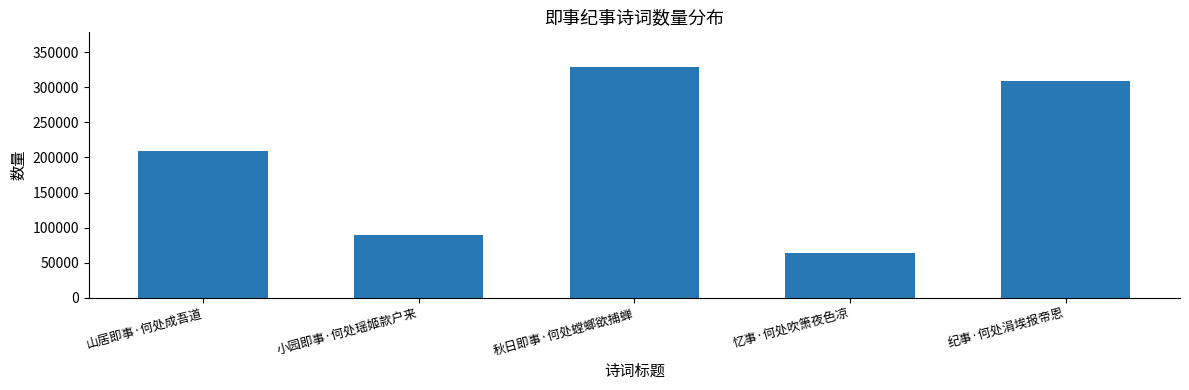

List the labels in order of value, largest first.

秋日即事·何处螳螂欲捕蝉, 纪事·何处涓埃报帝恩, 山居即事·何处成吾道, 小园即事·何处瑶姬款户来, 忆事·何处吹箫夜色凉